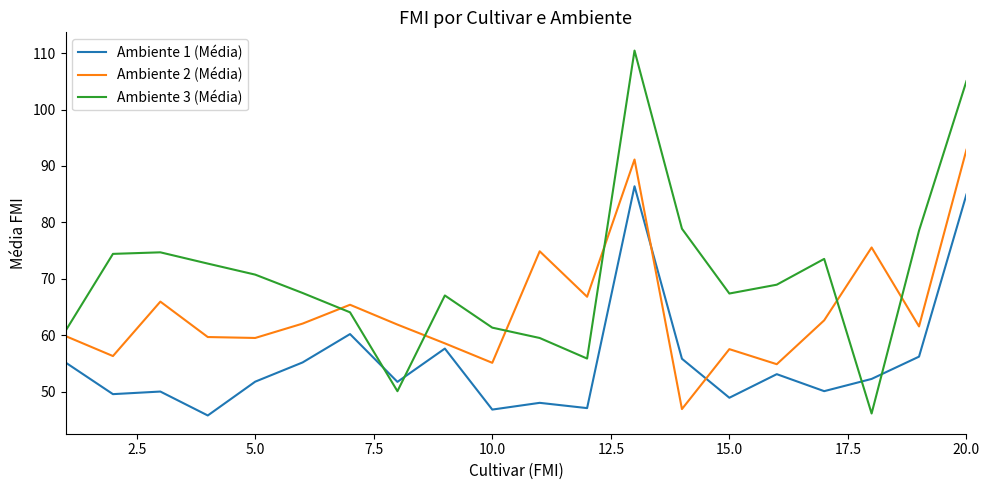

Which series has the largest range (max minus min)?

Ambiente 3 (Média)